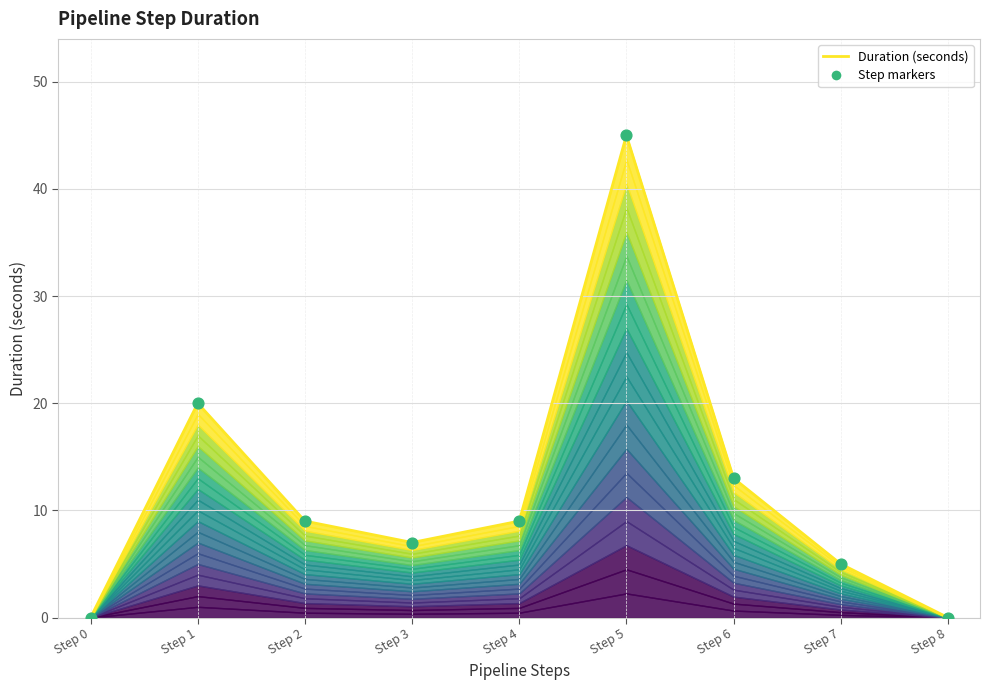

At how many categories does at least one series exceed 17?

2